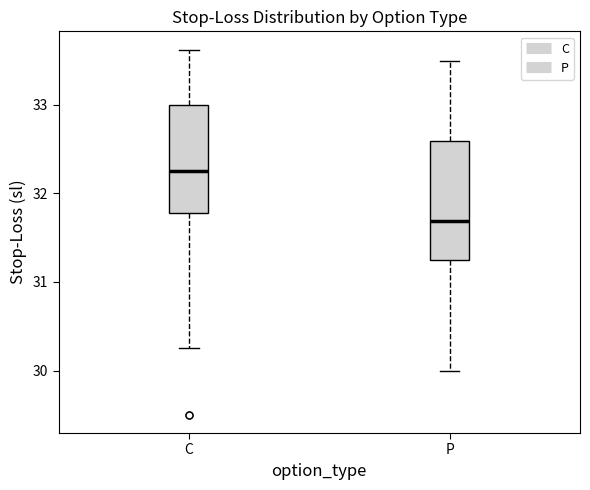

Reading left to right, transcribe this box plot: for each box, give where its median line is, the range the box spans, and where its two whiskers end, as read against the y-axis. The values are not printed on the chart, so give them approximately, as read against the axis.

C: median 32.3, box 31.8 to 33.0, whiskers 30.3 to 33.6
P: median 31.7, box 31.3 to 32.6, whiskers 30.0 to 33.5